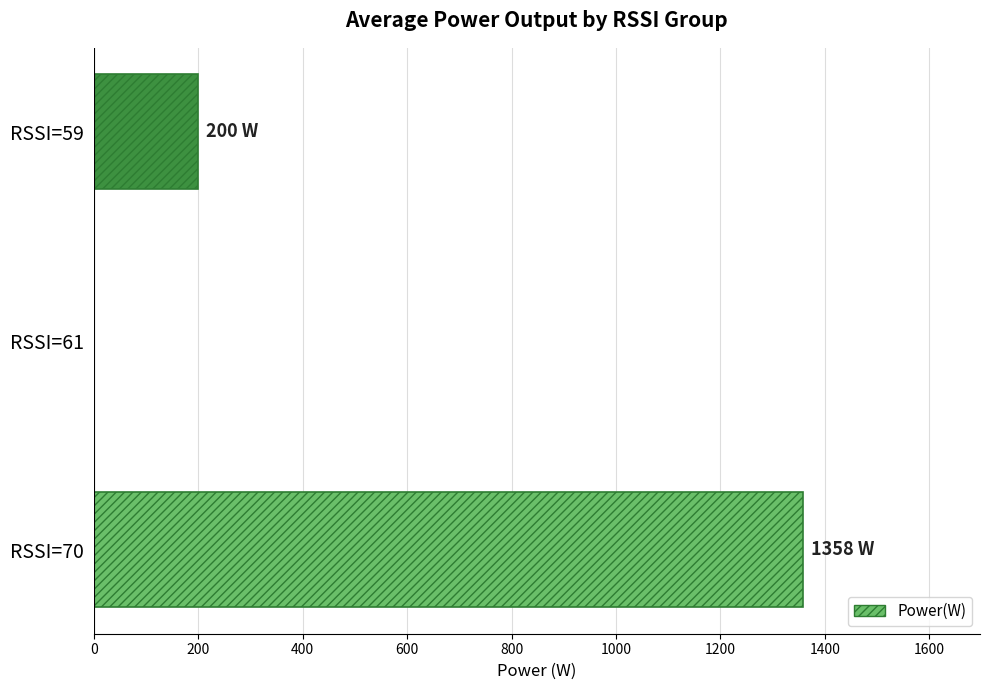

Reading top to bottom, extract all data points from this chart.

RSSI=59=200.3	RSSI=61=0.0	RSSI=70=1357.7